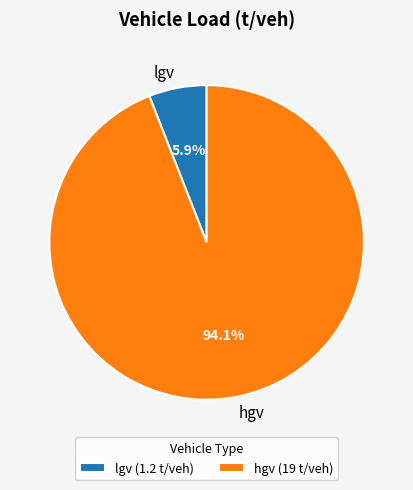

How many segments does this pie chart have?

2